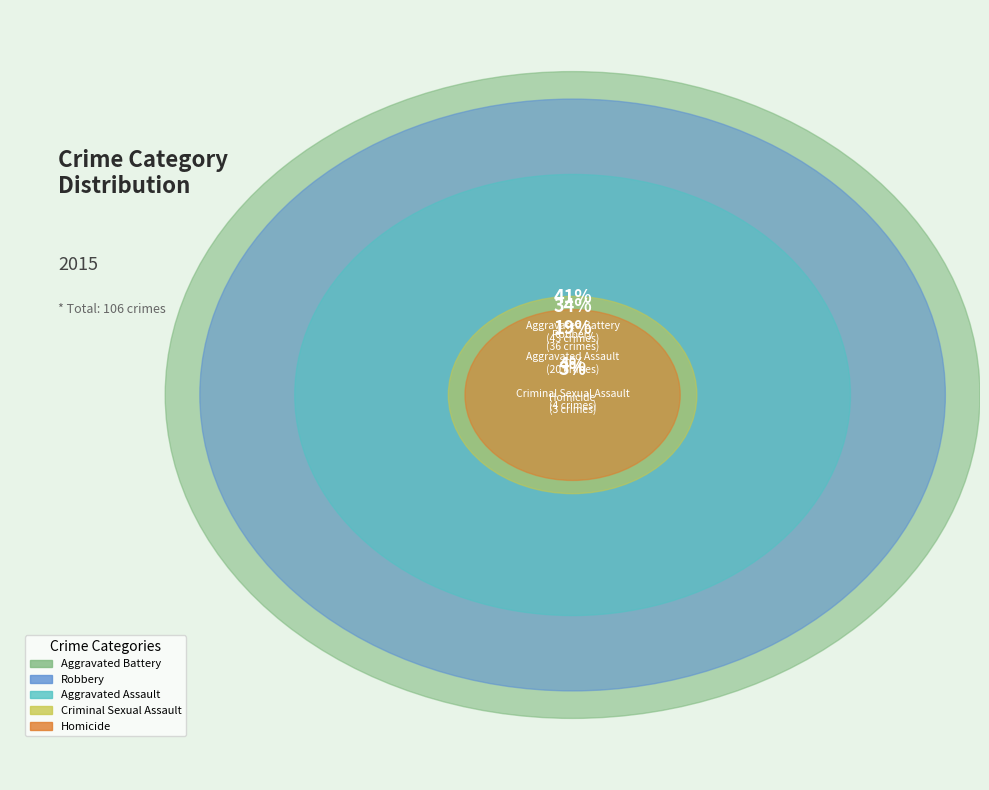

Rank the categories by value from highest to lowest.

Aggravated Battery, Robbery, Aggravated Assault, Criminal Sexual Assault, Homicide